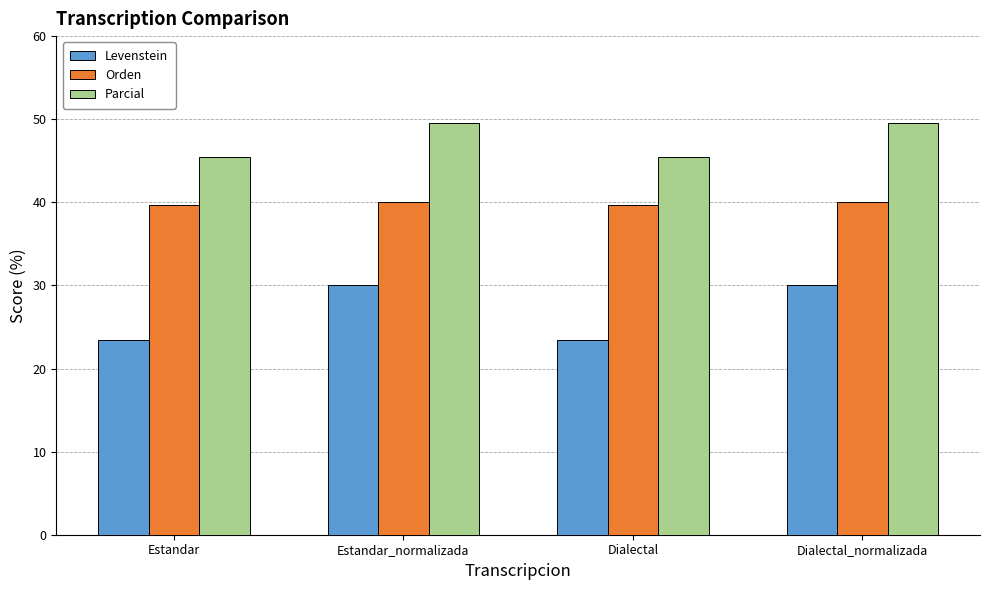

Which series has the widest spread of values?

Levenstein